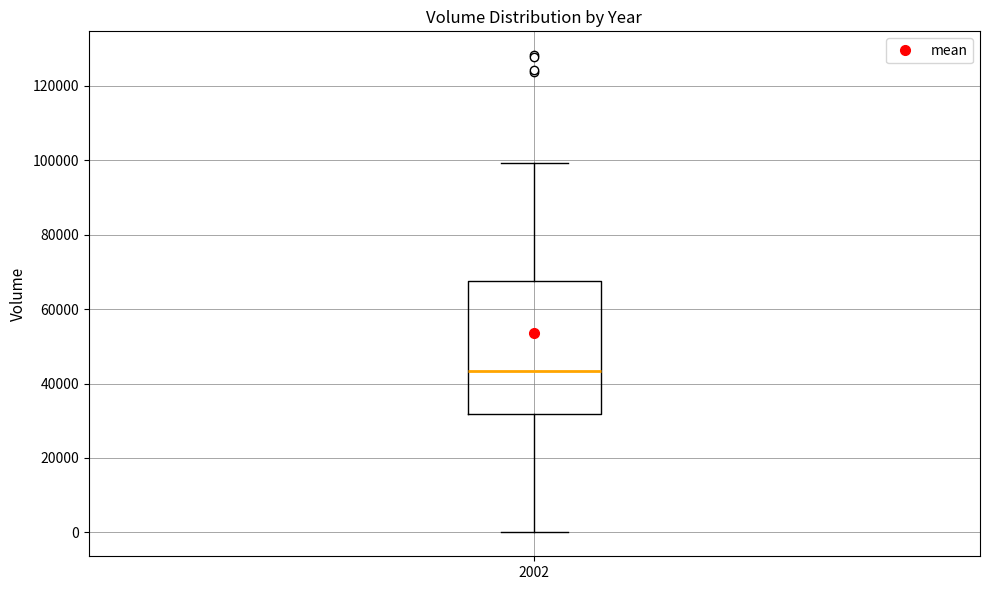

Transcribe this box plot: give where the median line is, the range the box spans, and where the two whiskers end, as read against the y-axis. The values are not printed on the chart, so give them approximately, as read against the axis.

median 44000, box 32000 to 68000, whiskers 0 to 100000